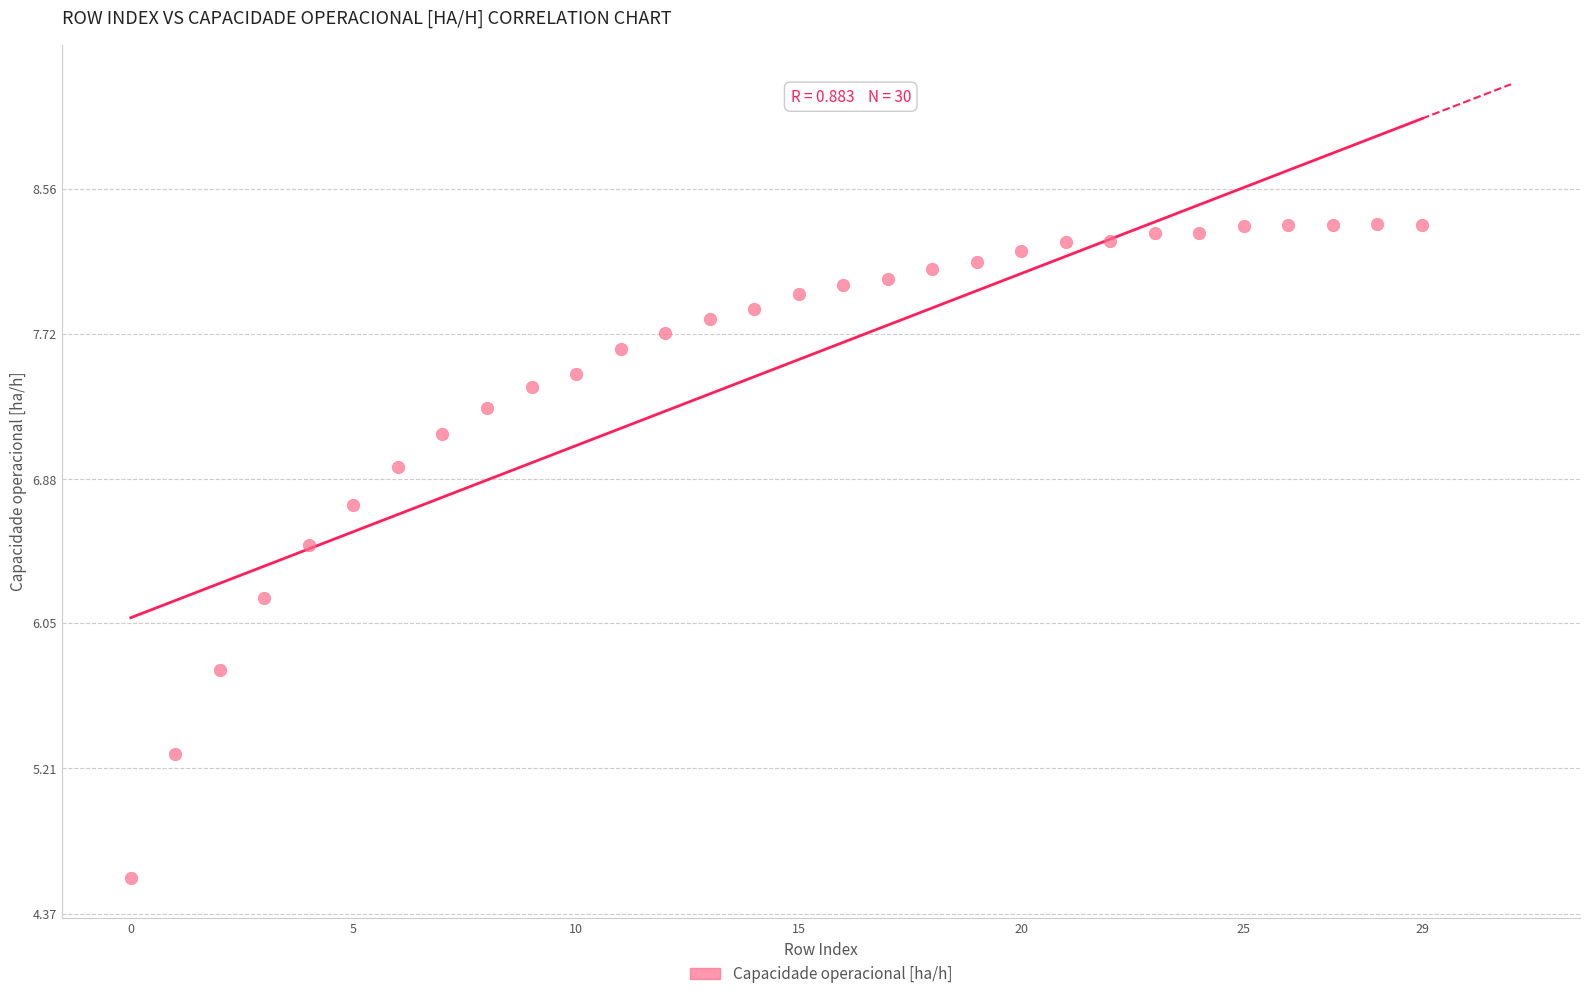

What is the range of Y values (max minus min)?

3.8